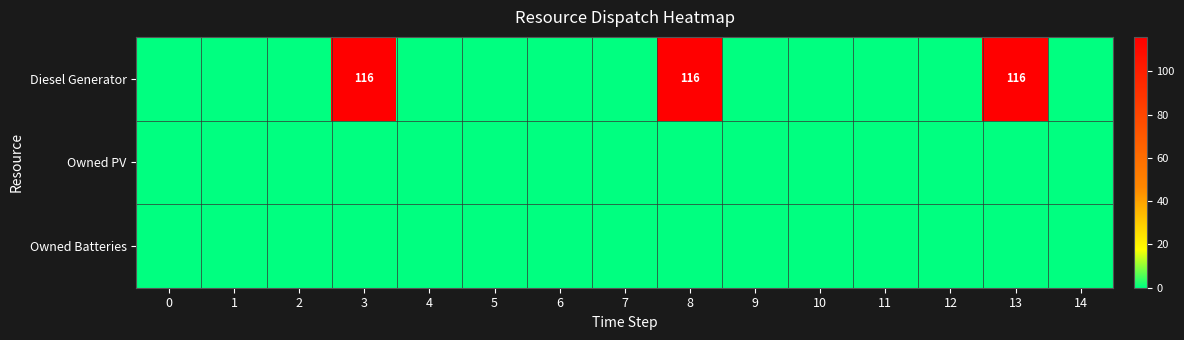

How many categories are shown in the chart?

15